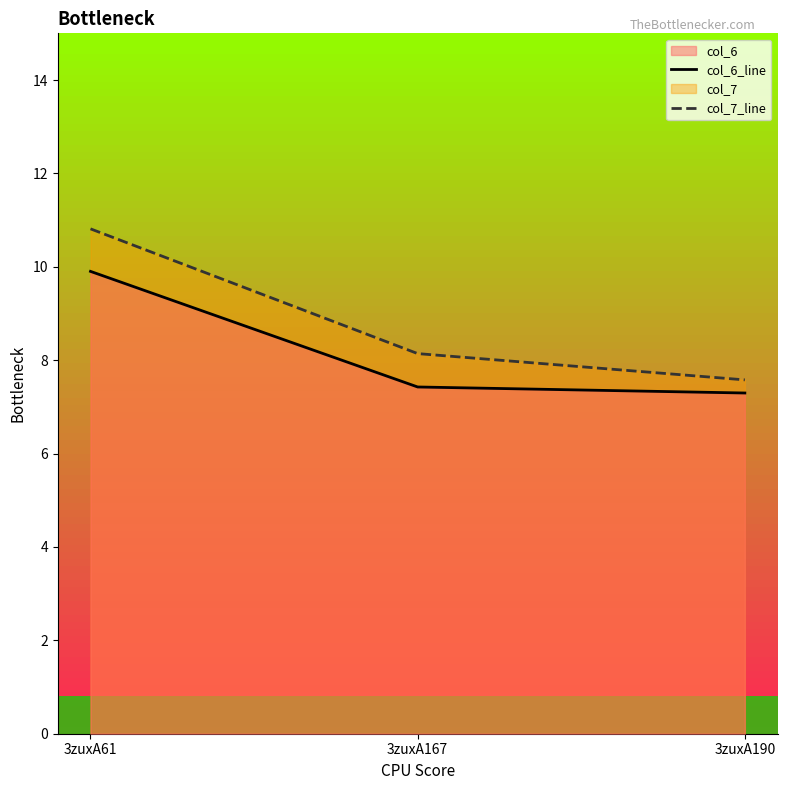

Which category has the lowest value in the col_7_line series?

3zuxA190